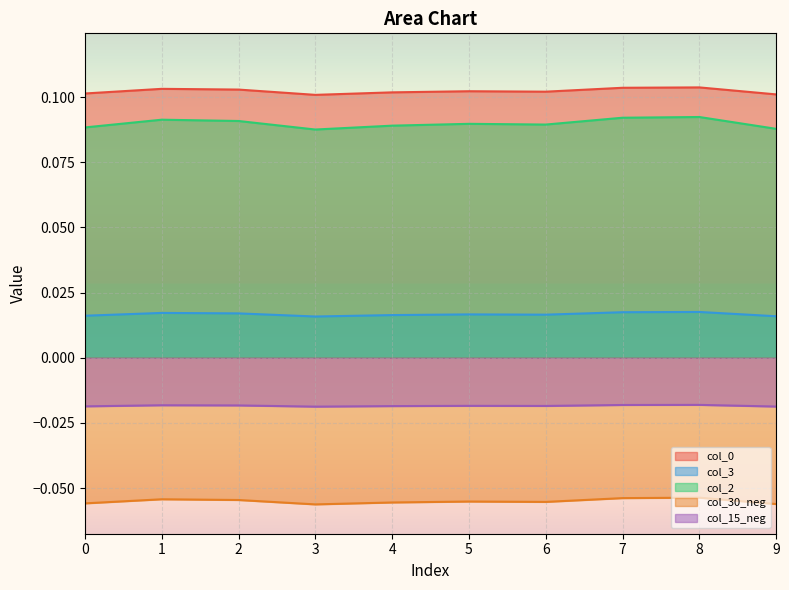

Between 8 and 6, which is larger?

8